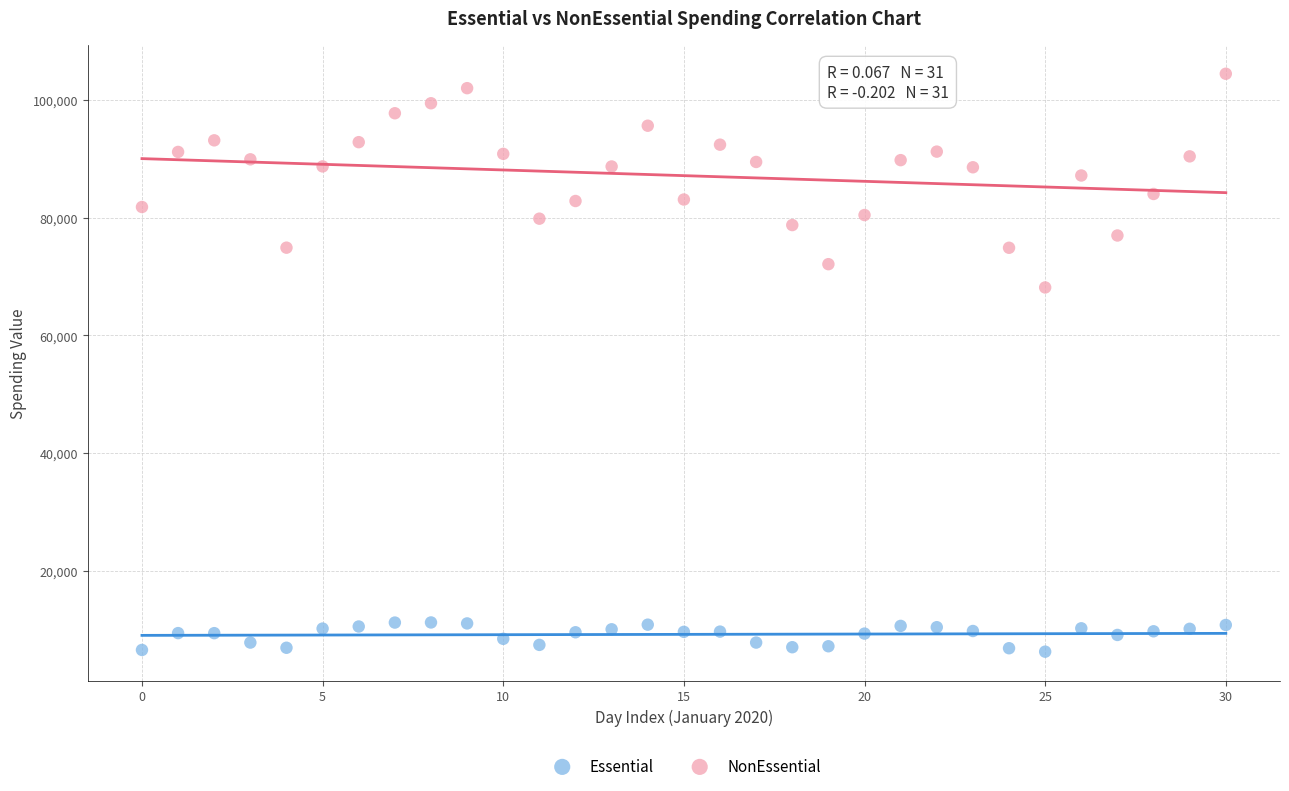

What are all the series names shown in the legend?

Essential, NonEssential